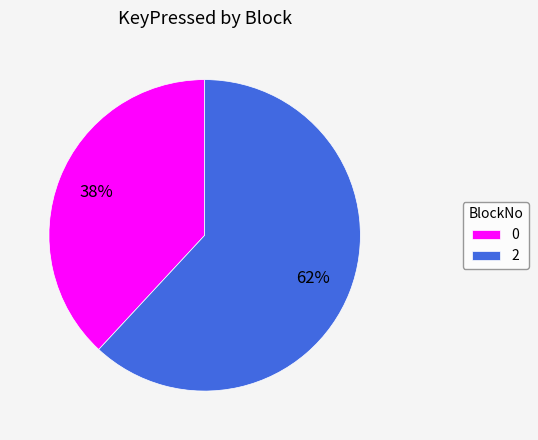

Does 0 represent more than half of the total?

No